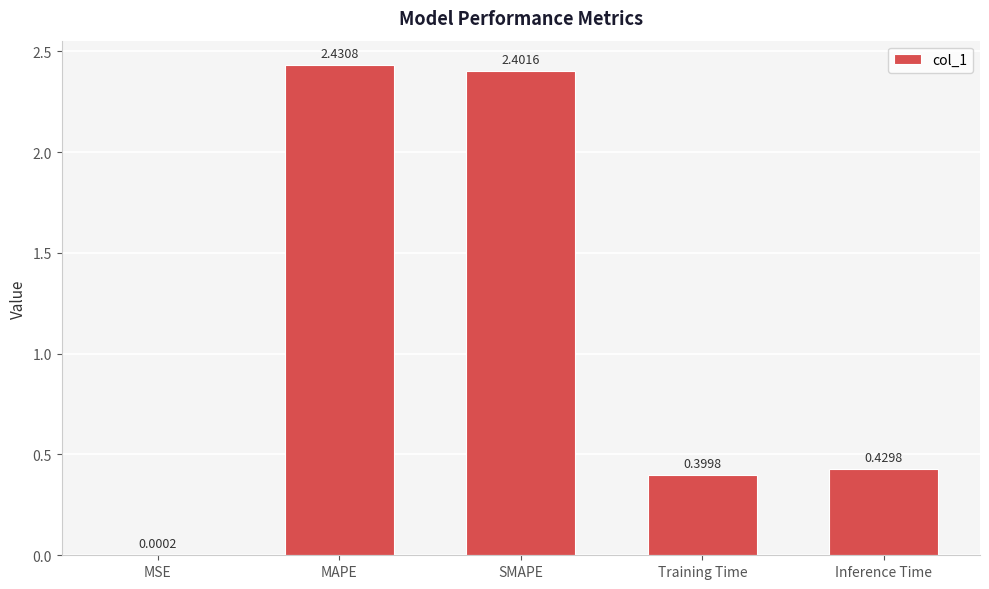

What is the sum of all values?

5.7